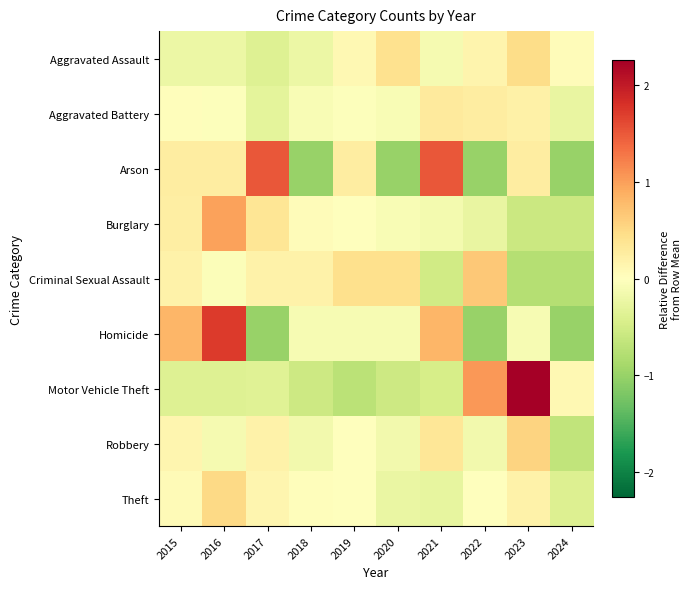

What is the total value across all series at 2019?

-0.1